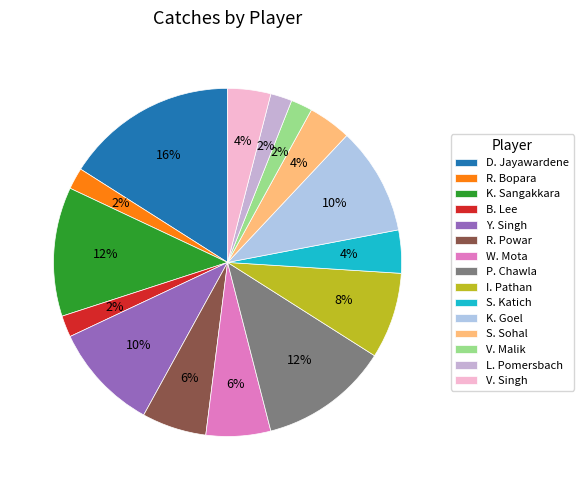

What is the largest slice in the pie chart?

D. Jayawardene